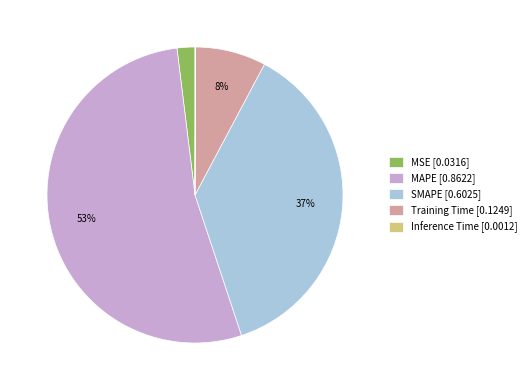

Is the sum of MAPE [0.8622] and SMAPE [0.6025] greater than half?

Yes